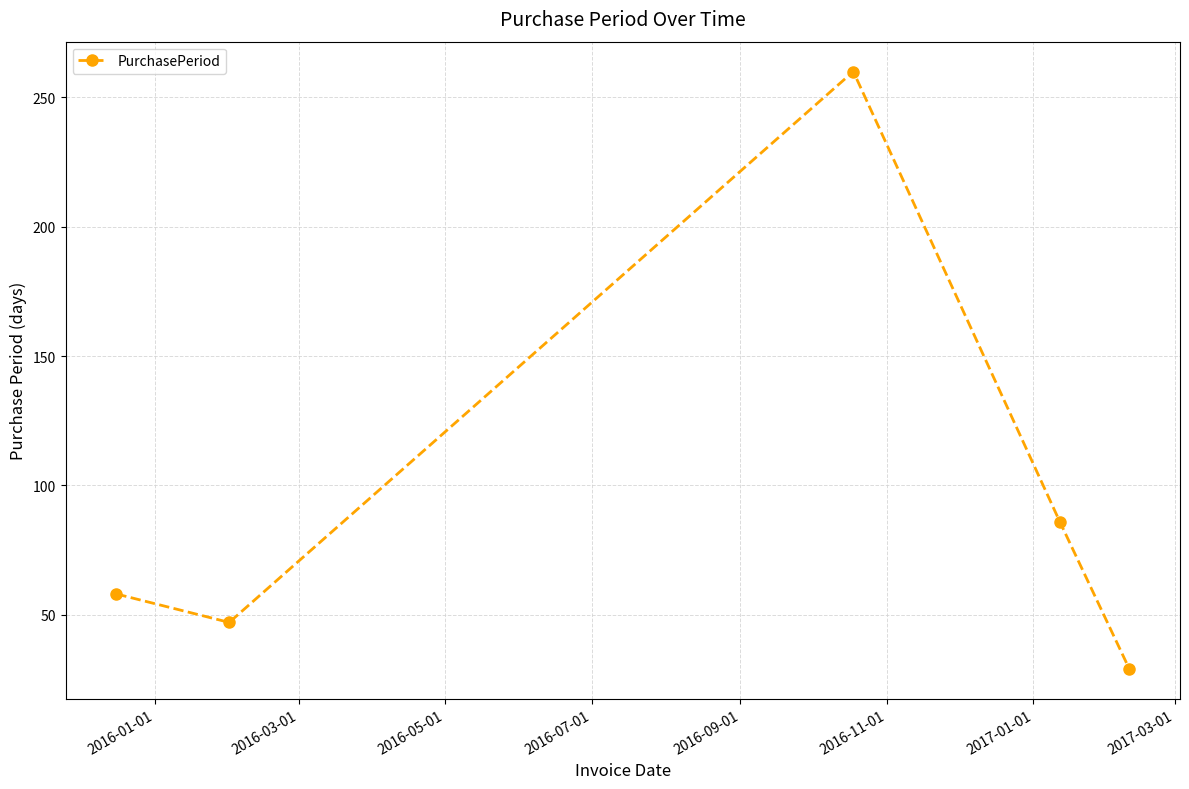

What is the value of the 5th point from the left?

29